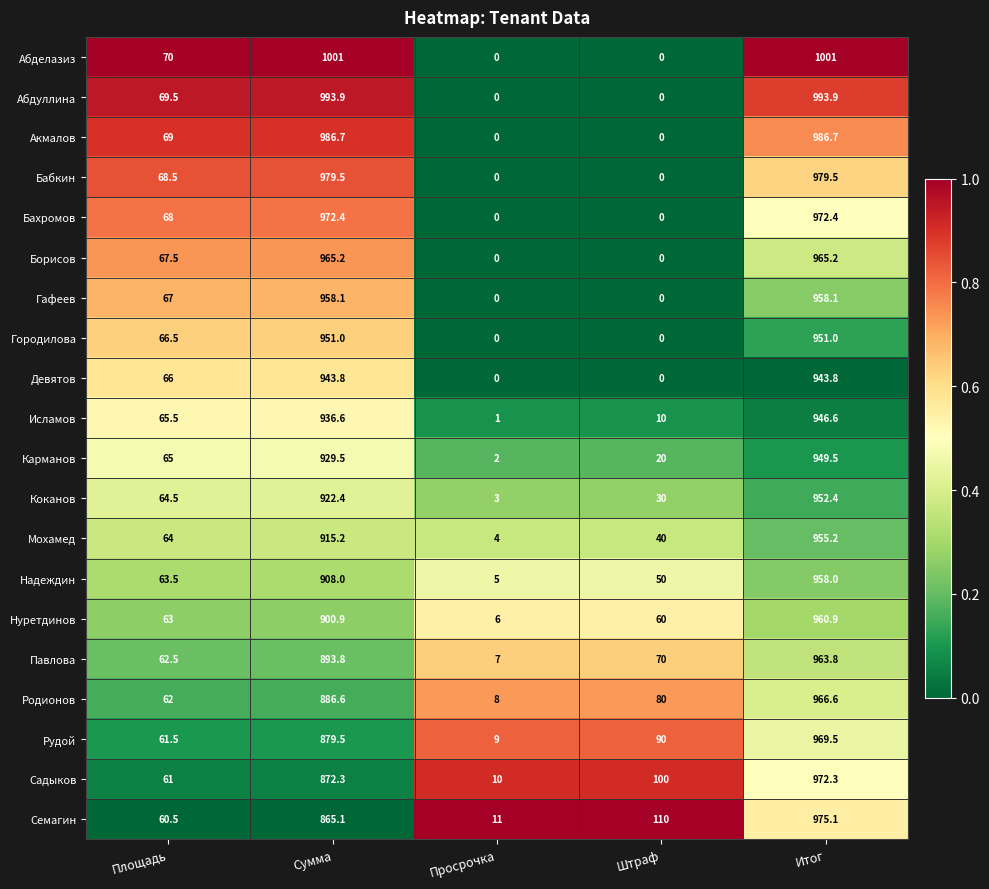

What is the spread (max minus min) of values at Итог?

57.2